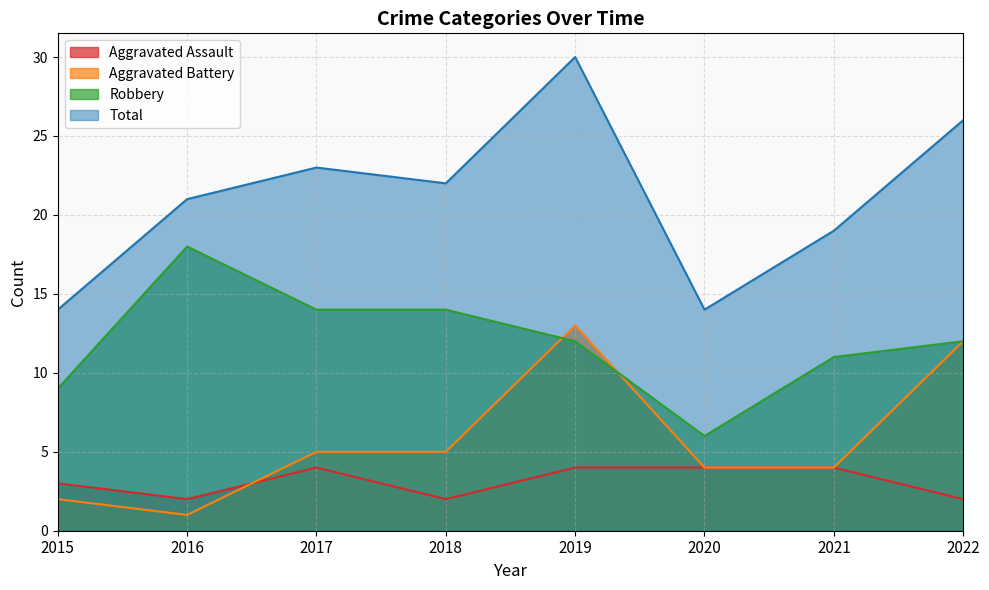

Is it true that Total equals 8 at 2019?

False